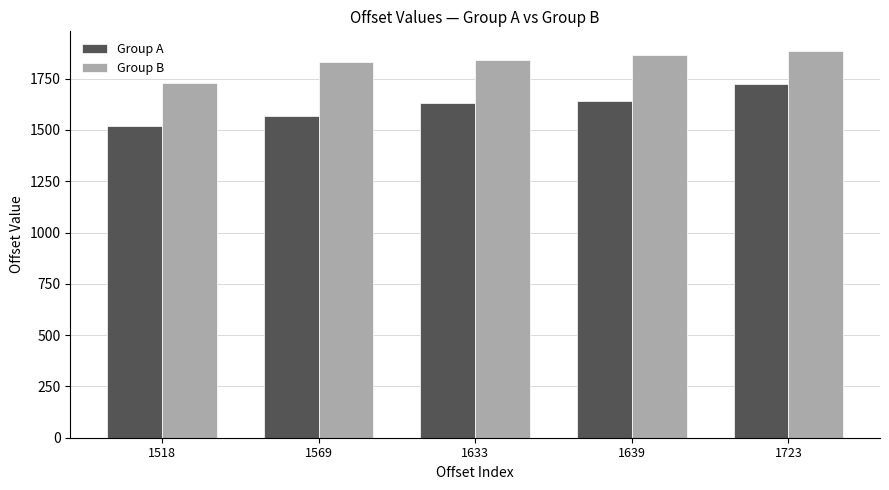

What is the average value of the Group B series?

1830